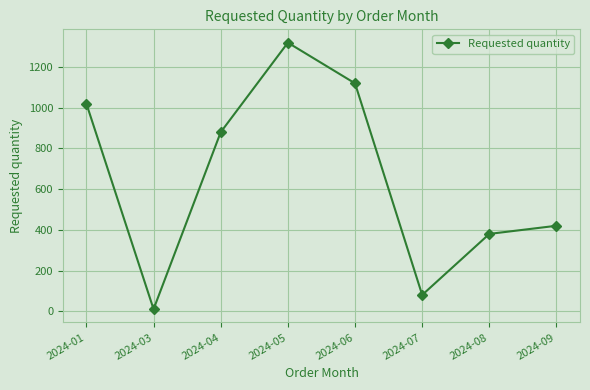

The chart shows a value of 80 at 2024-07. True or false?

True